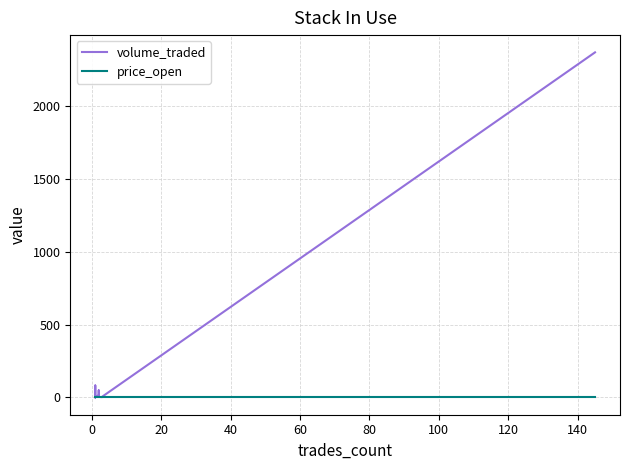

Is it true that price_open equals 0.0 at 160?

False